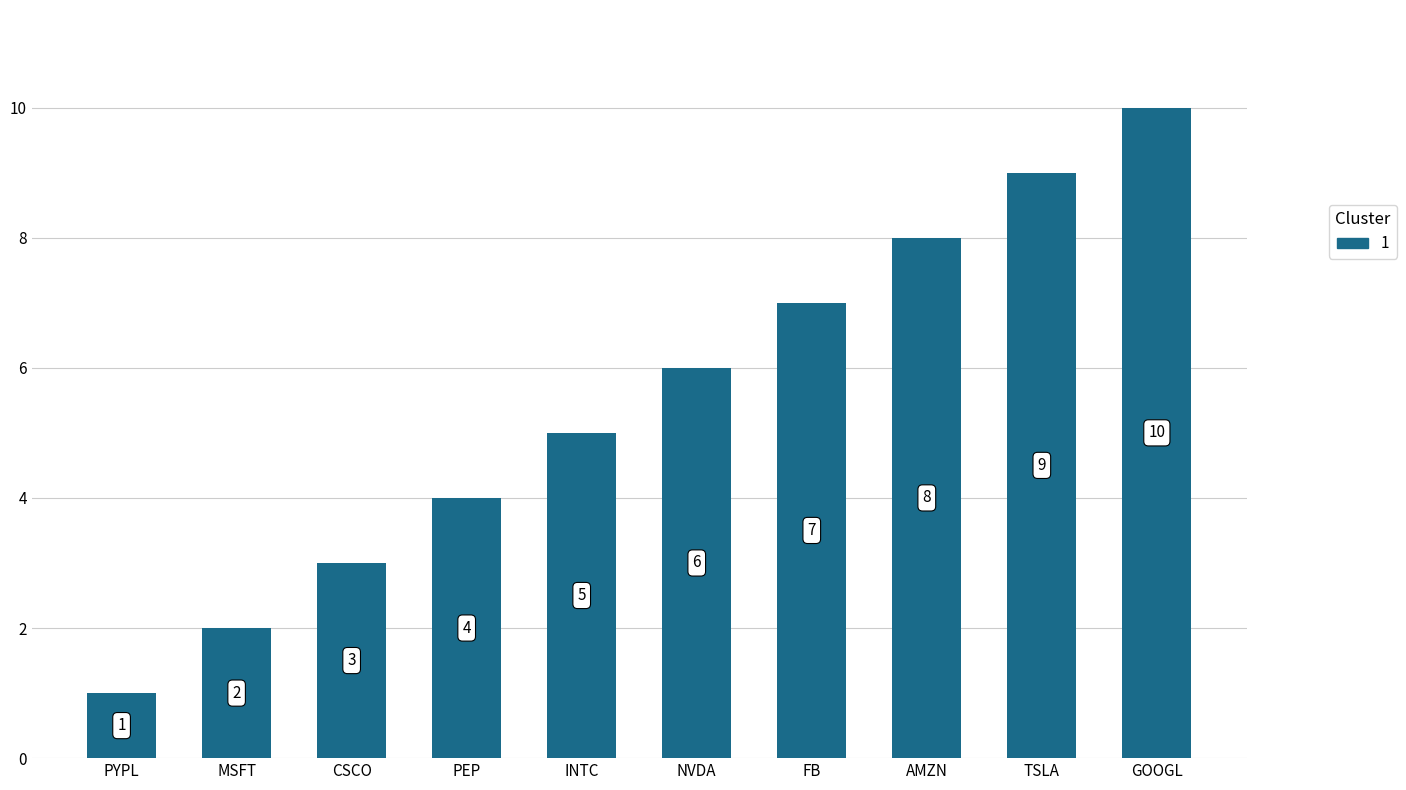

What is the smallest value displayed?

1